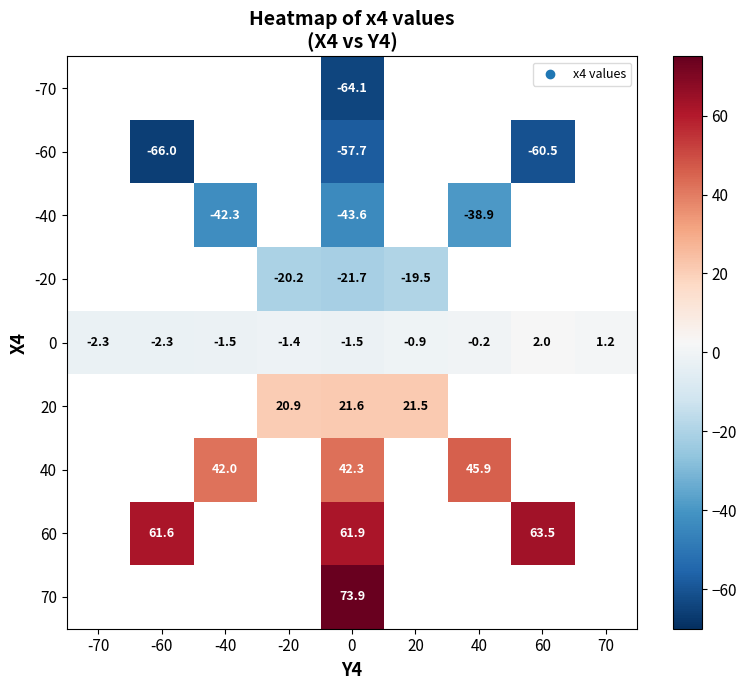

How many data points in 0 are above -1?

4